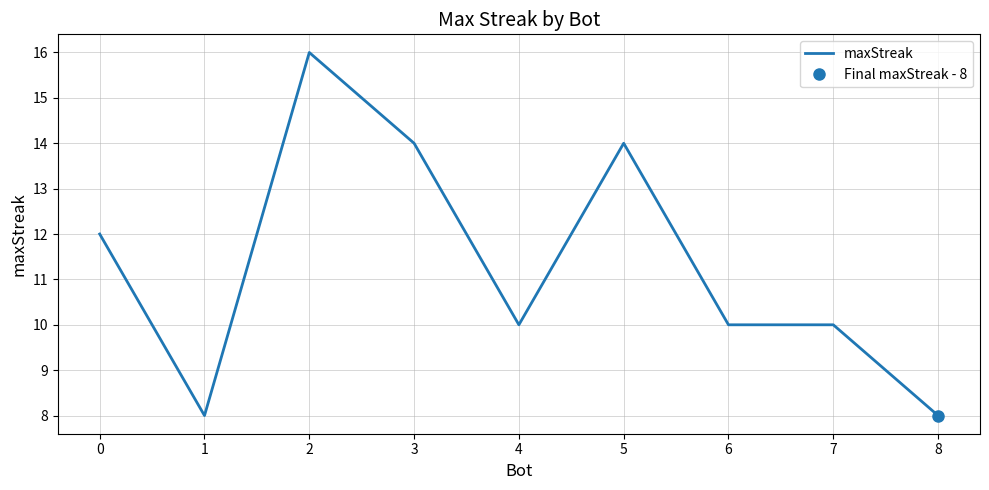

What is the value of the 5th point from the left?

10